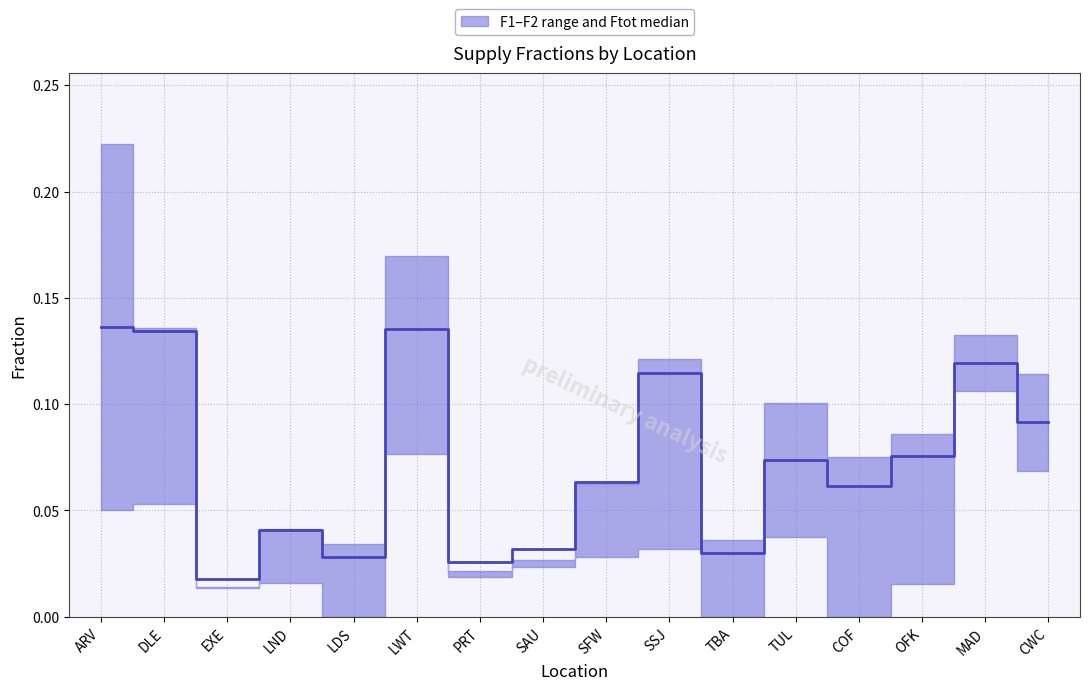

Which category has the lowest value across all series?

LDS